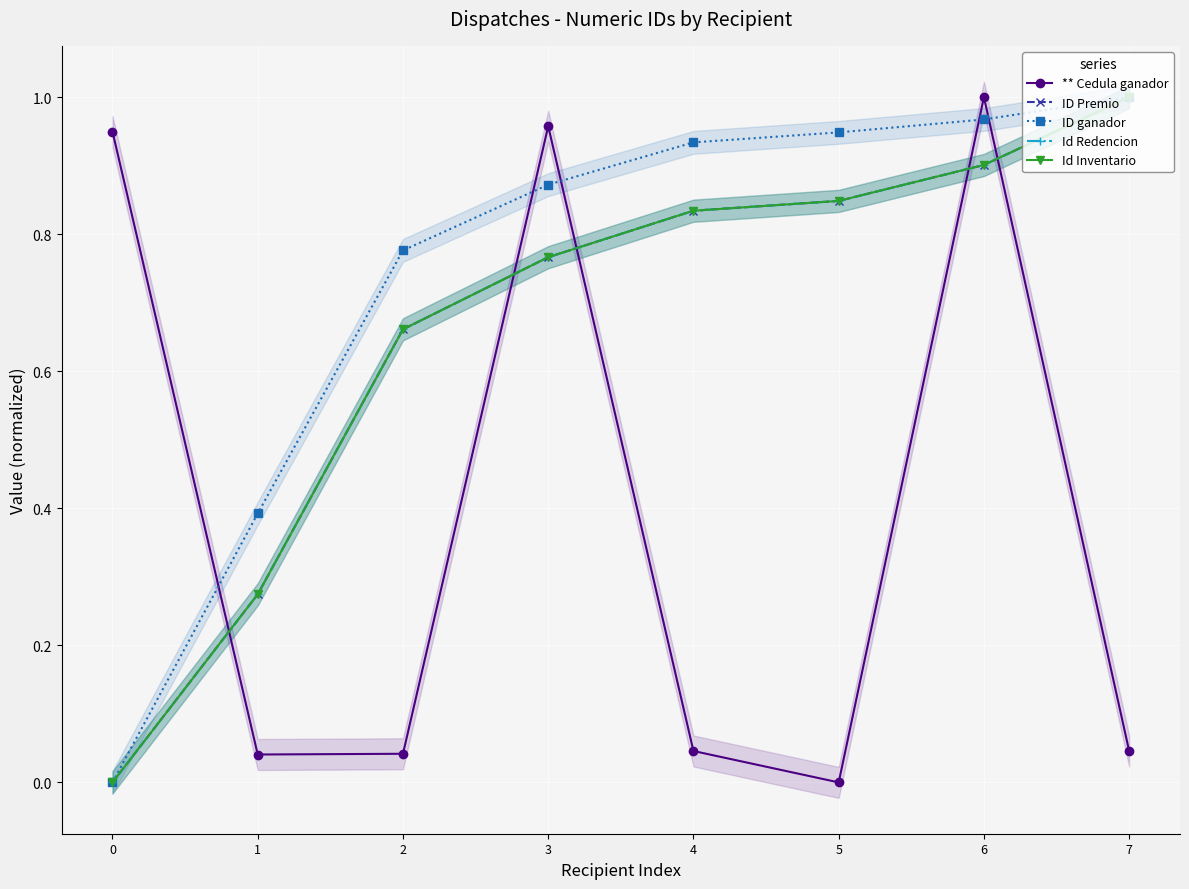

Is it true that ID Premio equals 1.0 at 7?

True